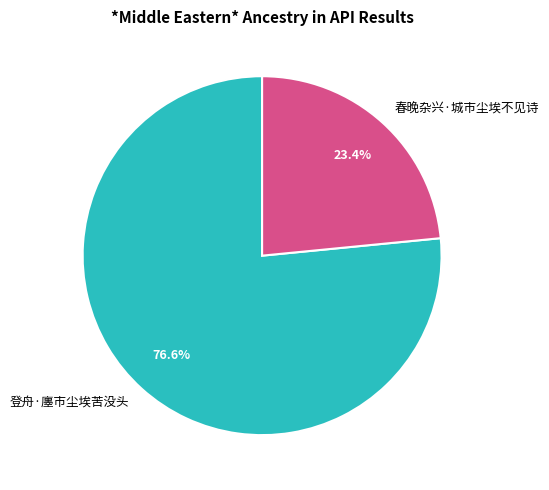

What percentage is the 春晚杂兴·城市尘埃不见诗 slice, to the nearest percent?

23%